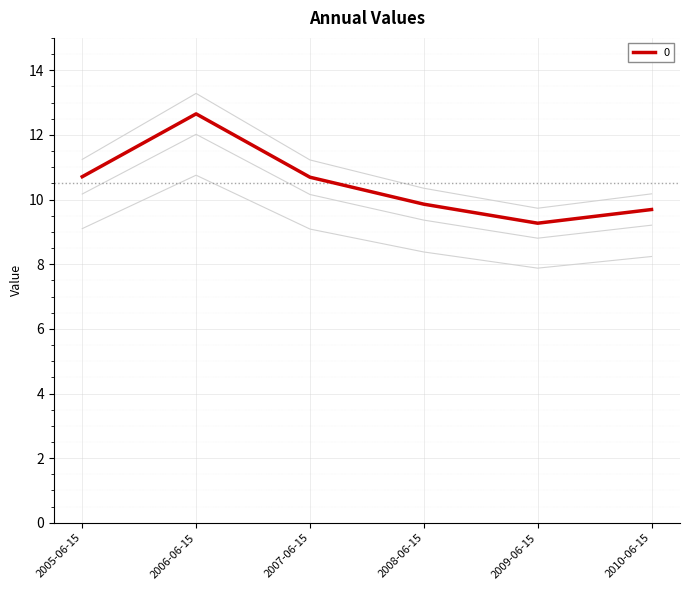

What is the label of the 4th point from the left?

2008-06-15